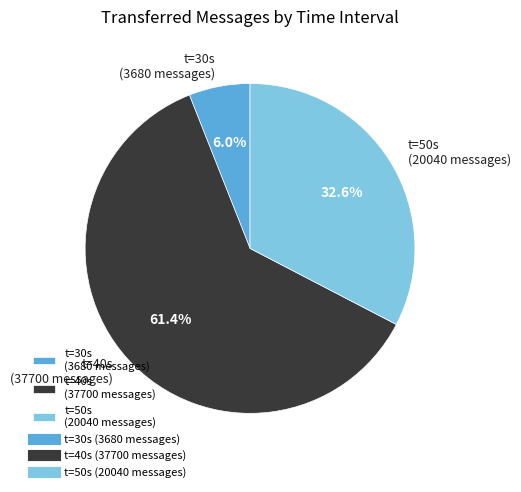

Which category has the biggest portion of the pie?

t=40s (37700 messages)